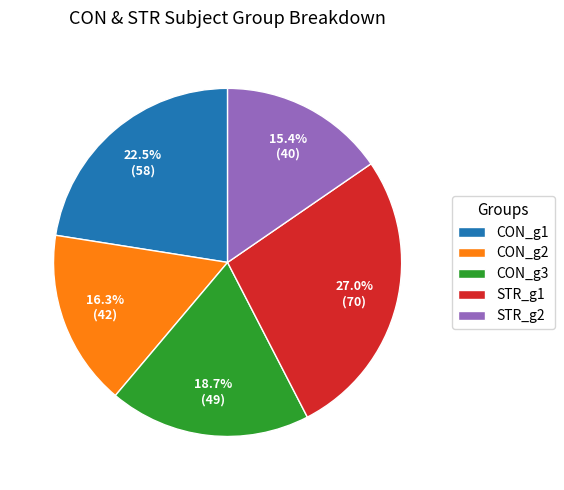

Does CON_g3 represent more than half of the total?

No